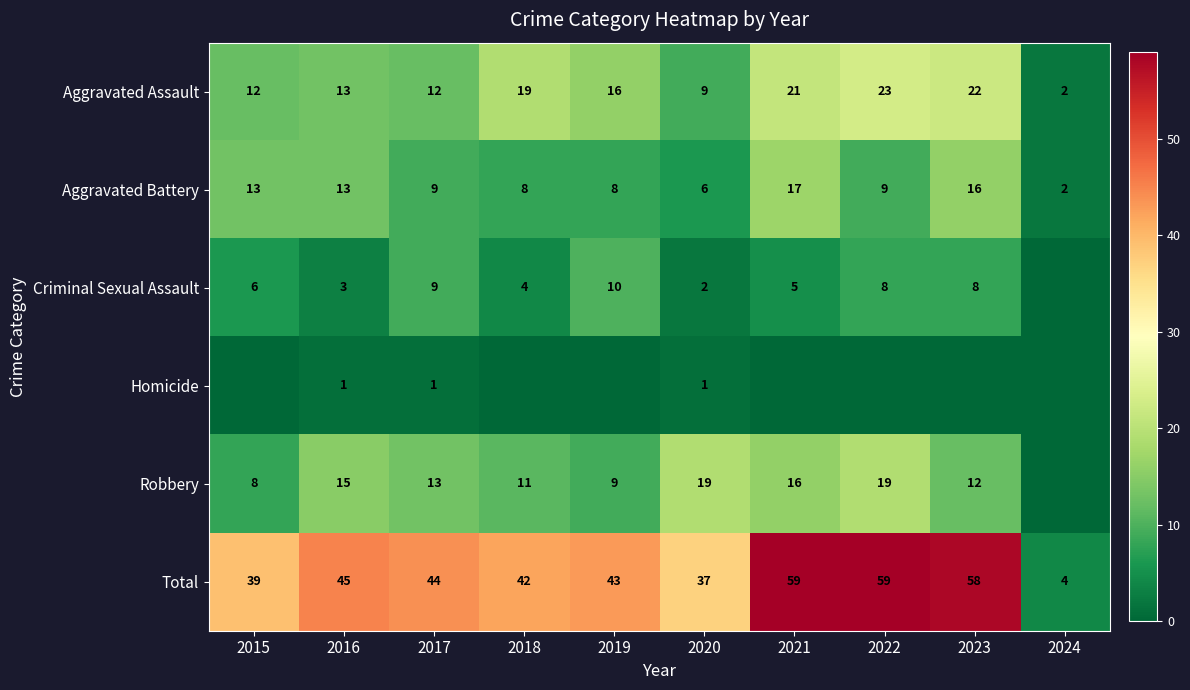

At which category is the sum across all series the highest?

2021